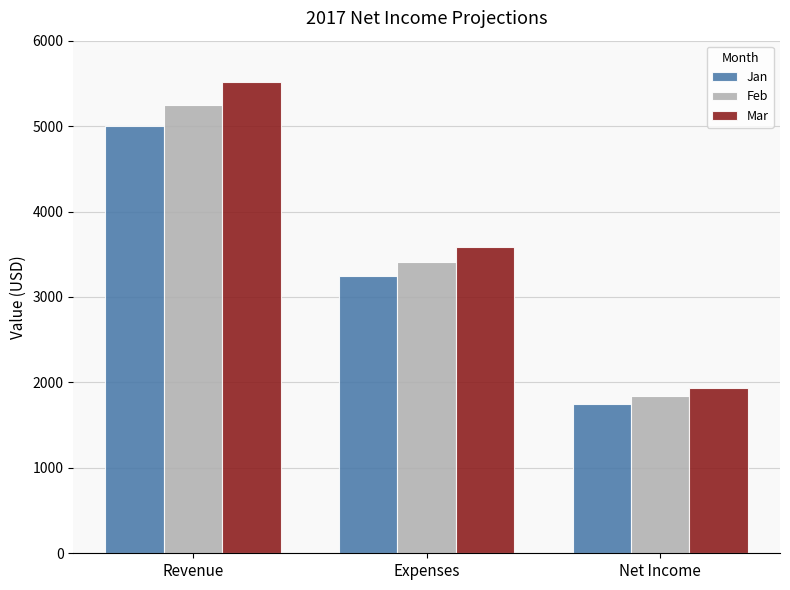

At which label does Jan first exceed 3250?

Revenue